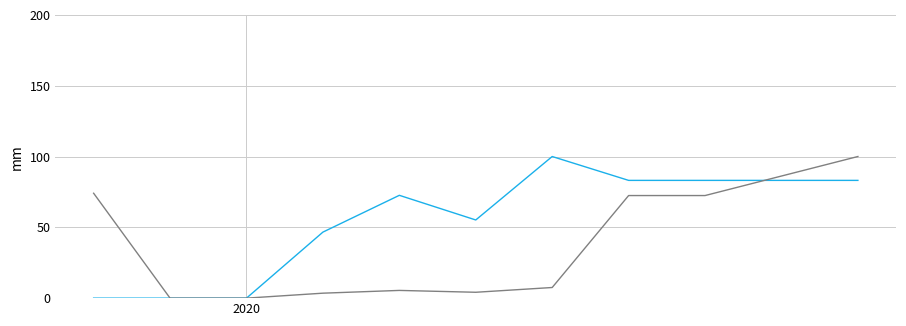

What is the greatest value displayed?

100.0